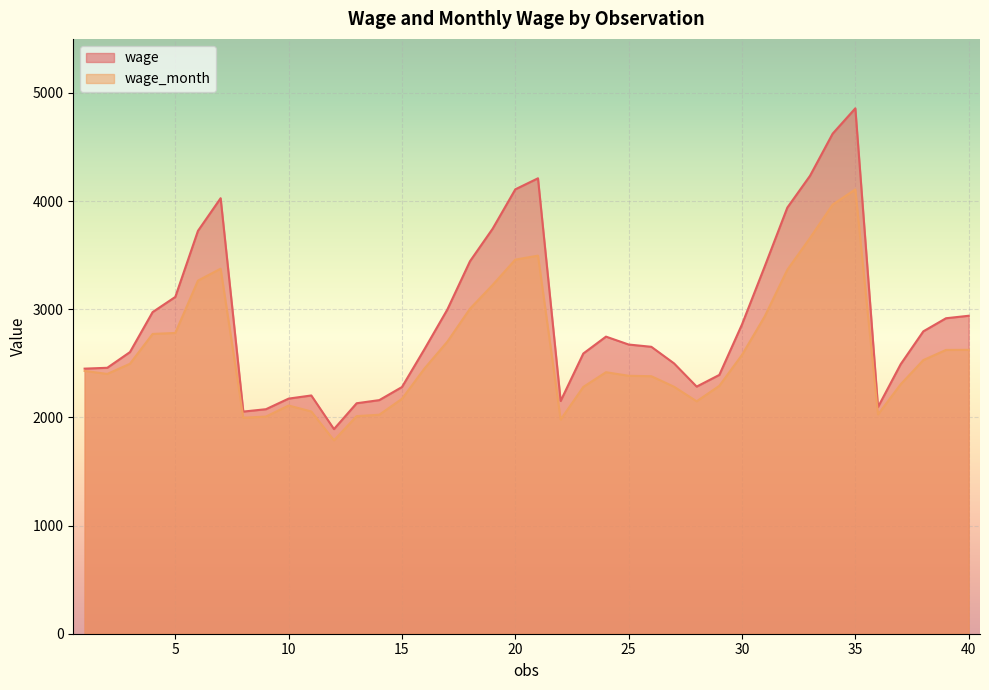

Which series has the largest total across all categories?

wage